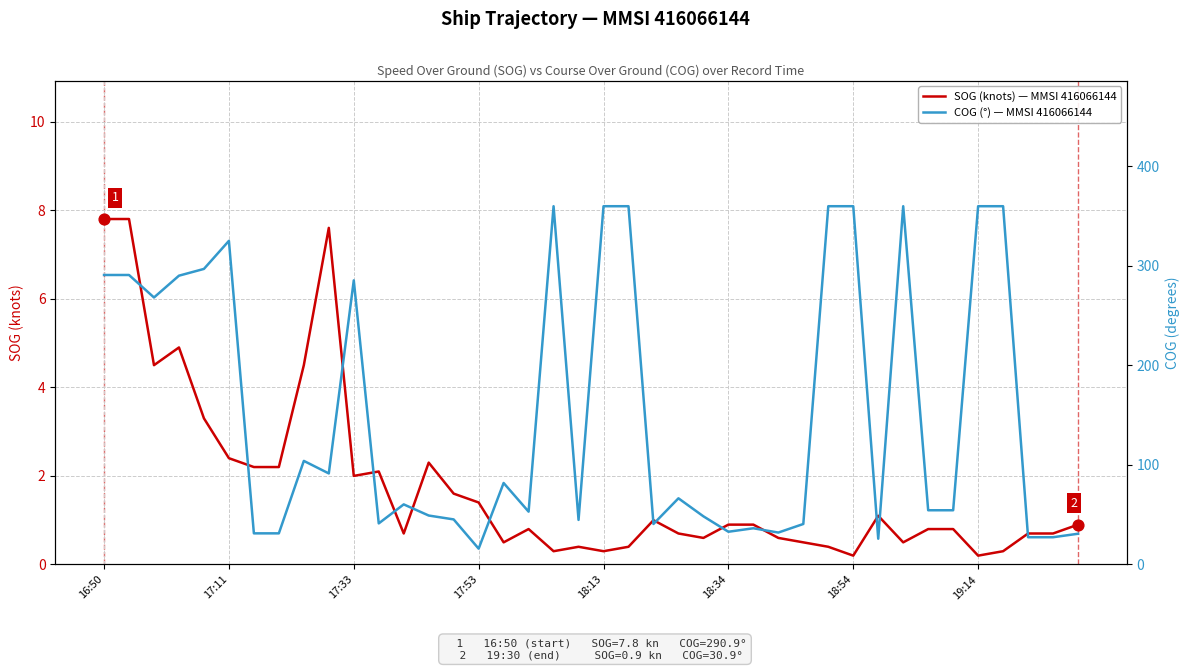

What are all the series names shown in the legend?

SOG (knots) — MMSI 416066144, COG (°) — MMSI 416066144